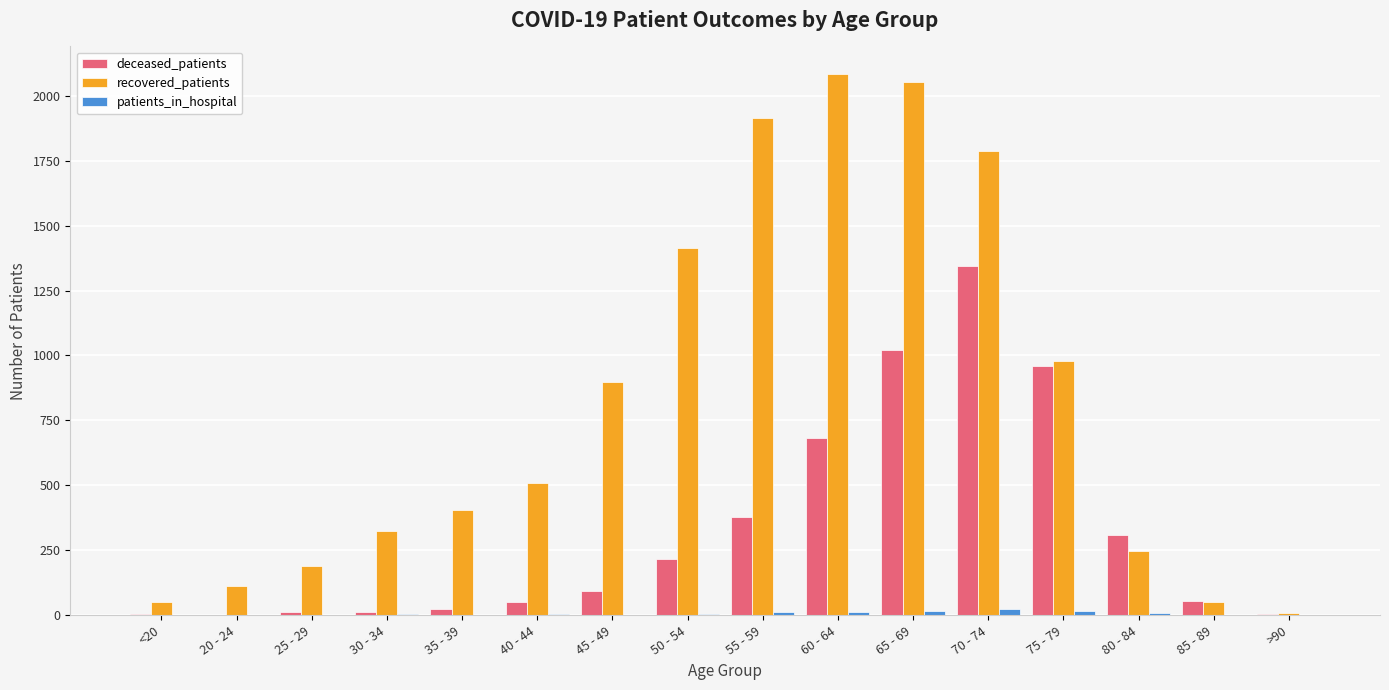

At which label does deceased_patients reach its peak?

70 - 74